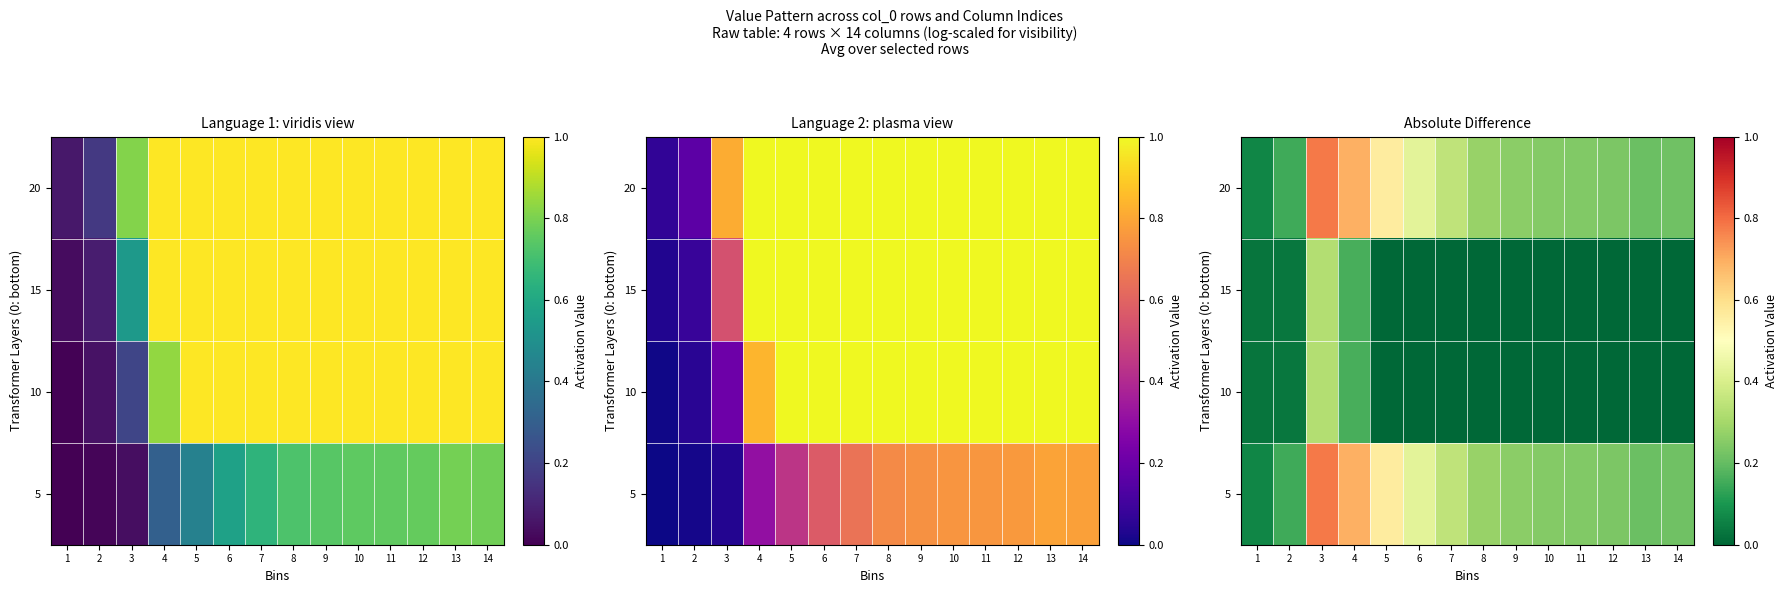

At how many categories does at least one series exceed 0?

14